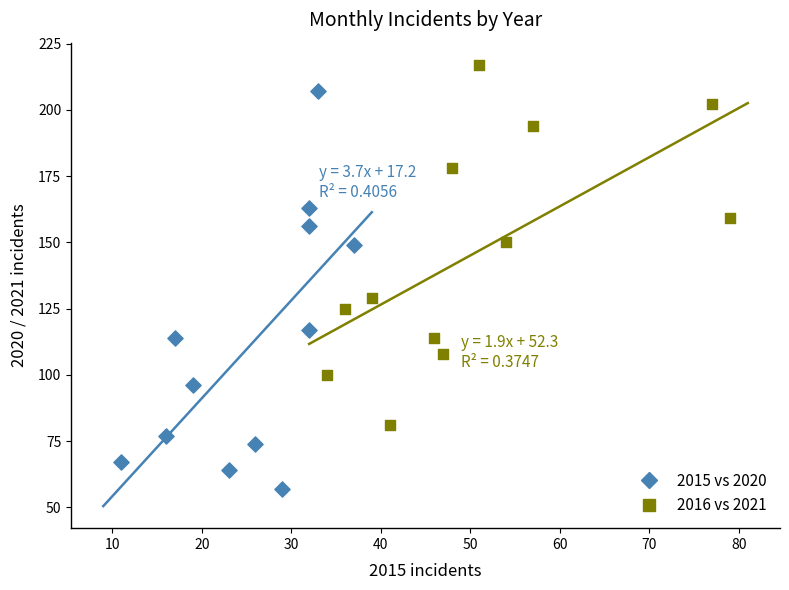

Which series contains the highest Y value?

2016 vs 2021